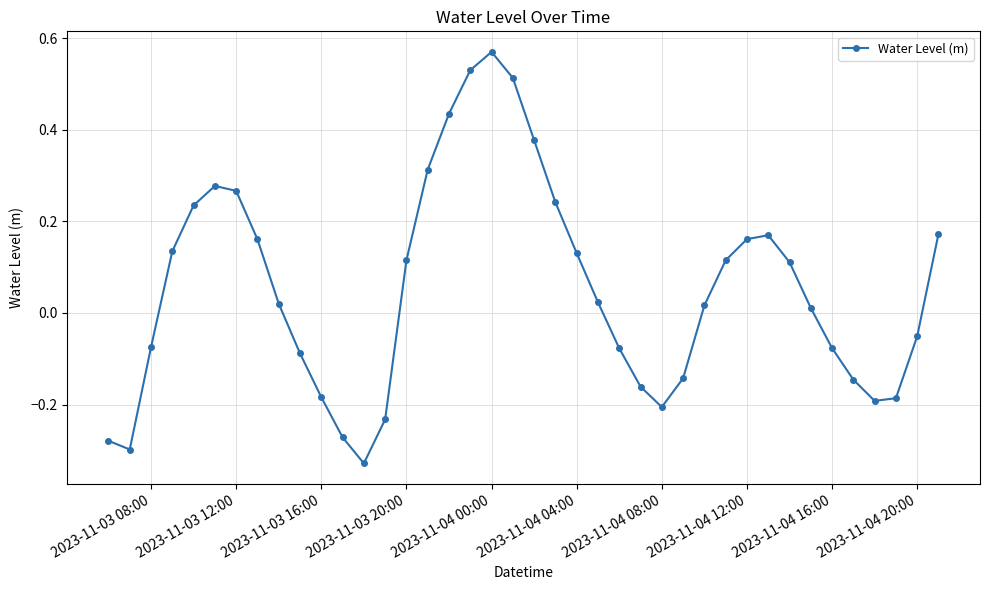

How many data points are above 0?

23